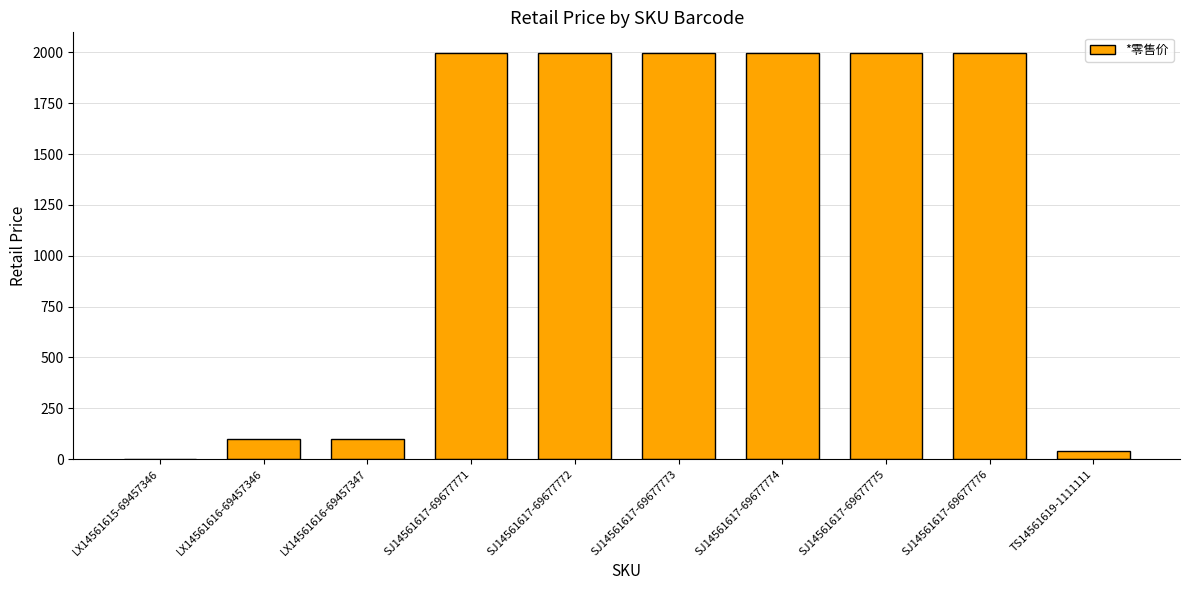

Between SJ14561617-69677774 and LX14561616-69457346, which is larger?

SJ14561617-69677774